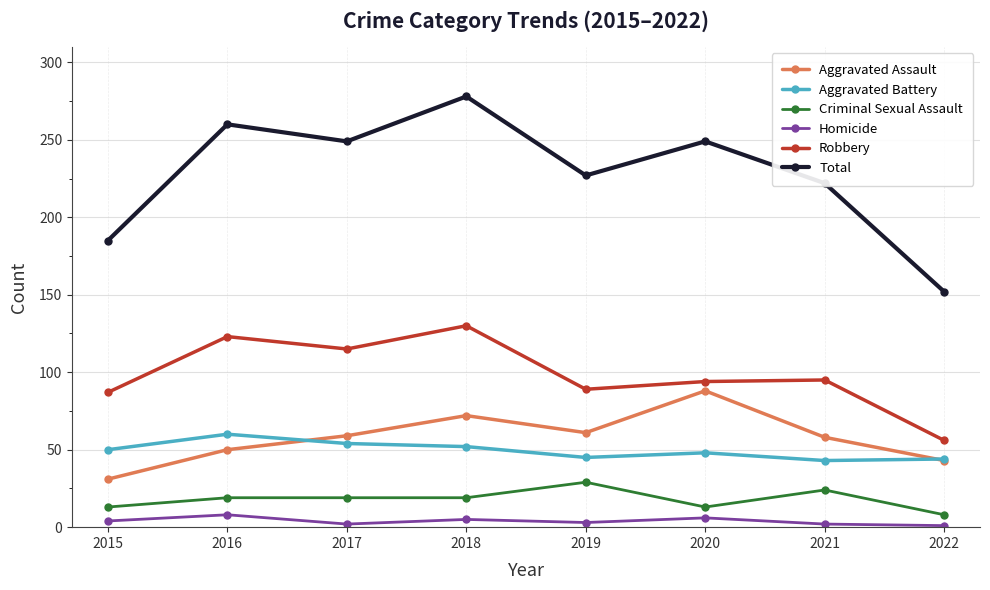

What are all the series names shown in the legend?

Aggravated Assault, Aggravated Battery, Criminal Sexual Assault, Homicide, Robbery, Total